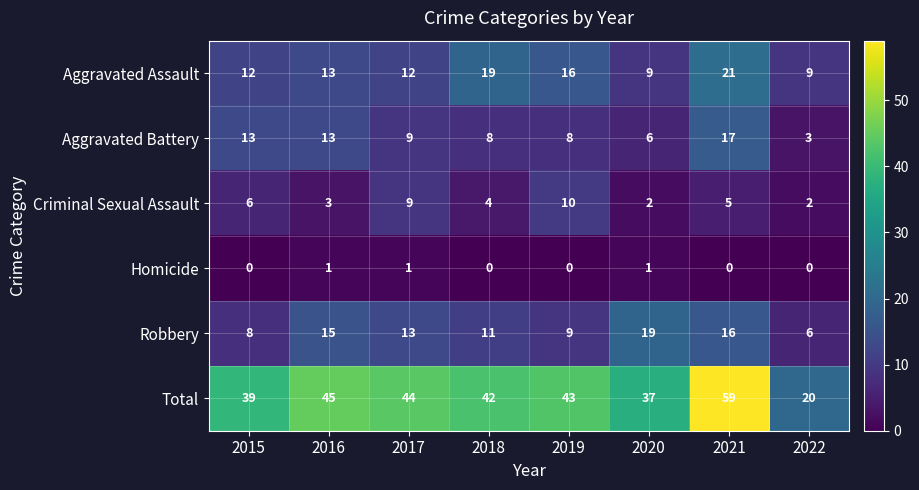

How many Criminal Sexual Assault values are between 3 and 9?

5